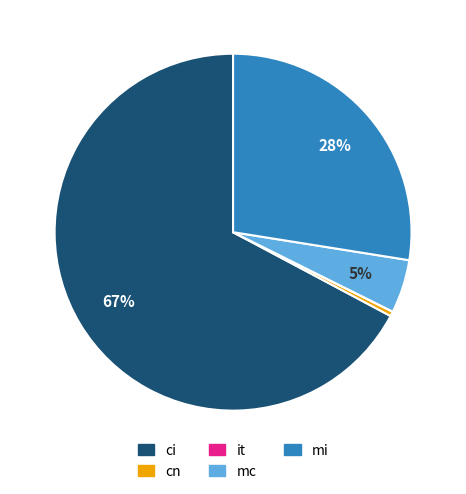

Which category has the biggest portion of the pie?

ci